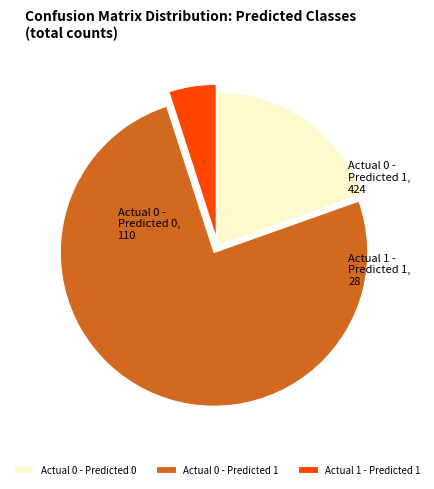

Which slice represents more than half of the pie?

Actual 0 - Predicted 1